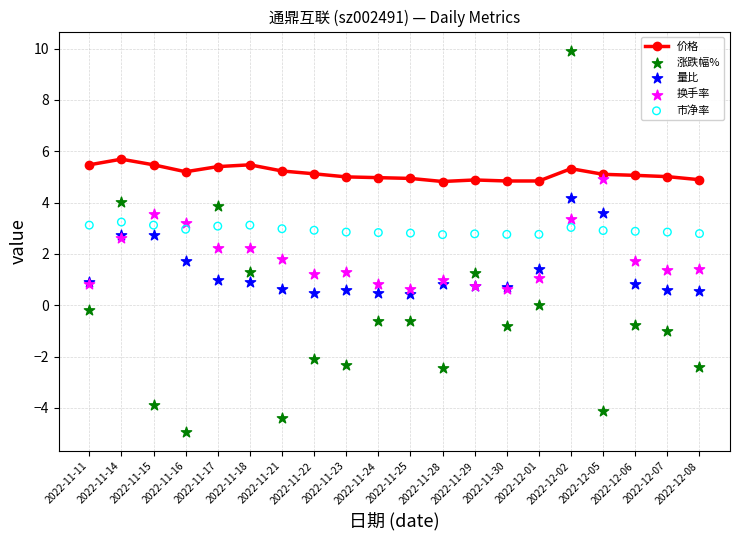

What is the total value across all series at 2022-11-24?

8.5